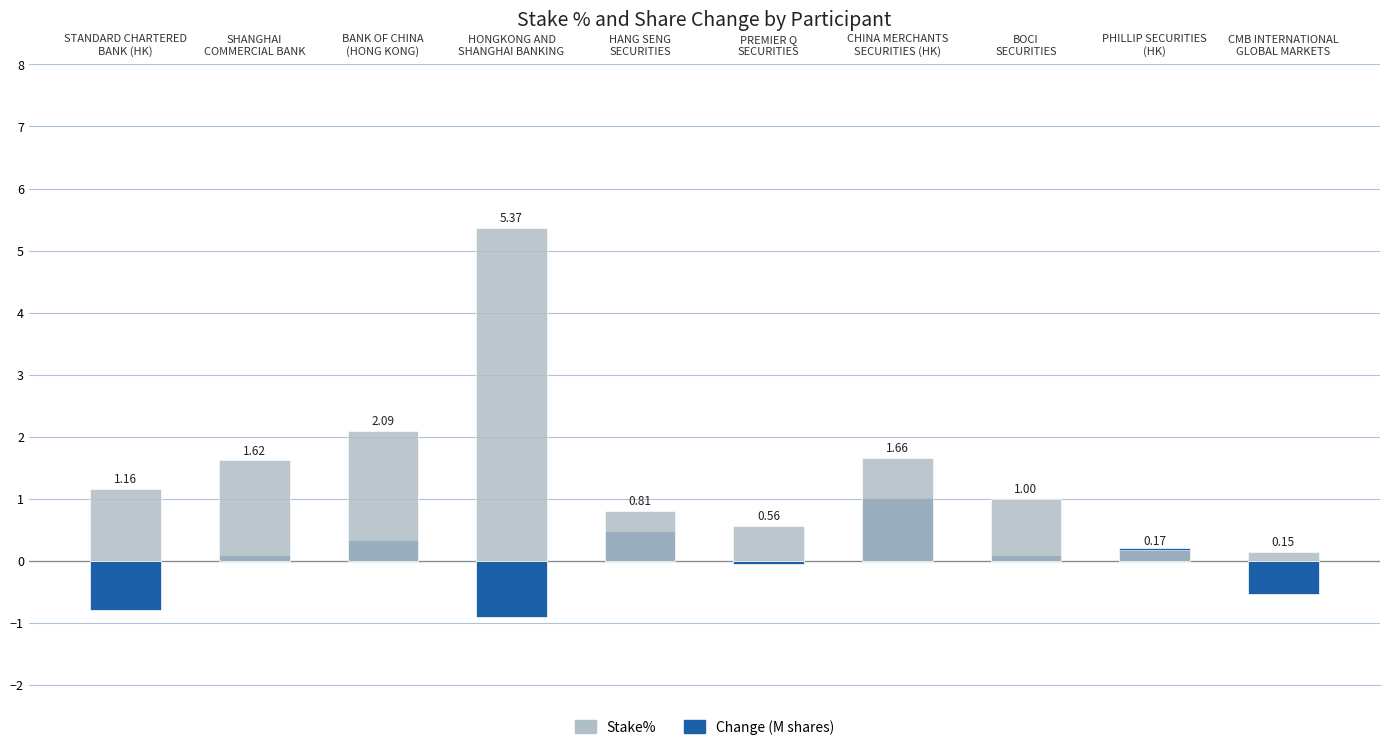

List the series in order of their peak value, lowest first.

Change (M shares), Stake%